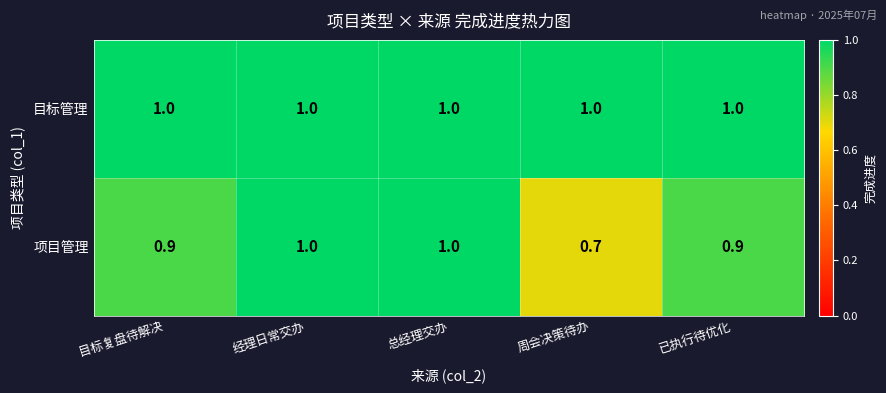

What is the difference between the 项目管理 values at 经理日常交办 and 周会决策待办?

0.3